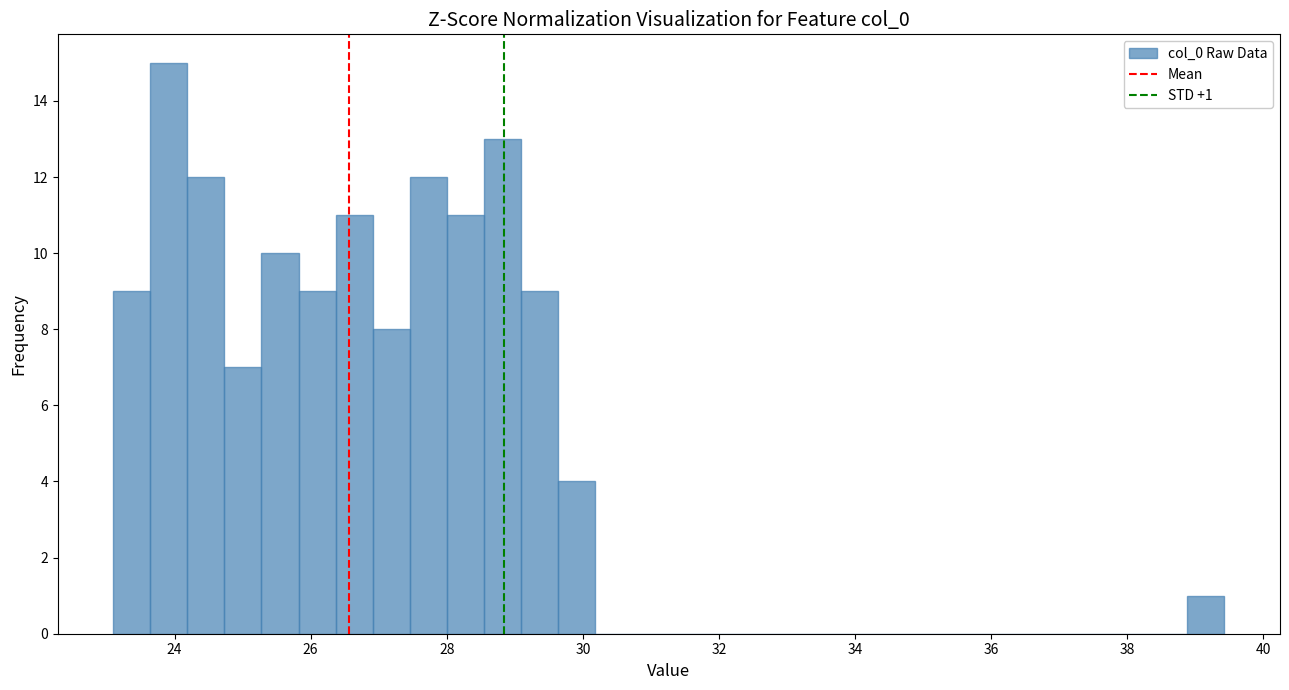

Around what value on the x-axis is the tallest bar? Give the approximate position of its centre, as read against the axis.

24.0